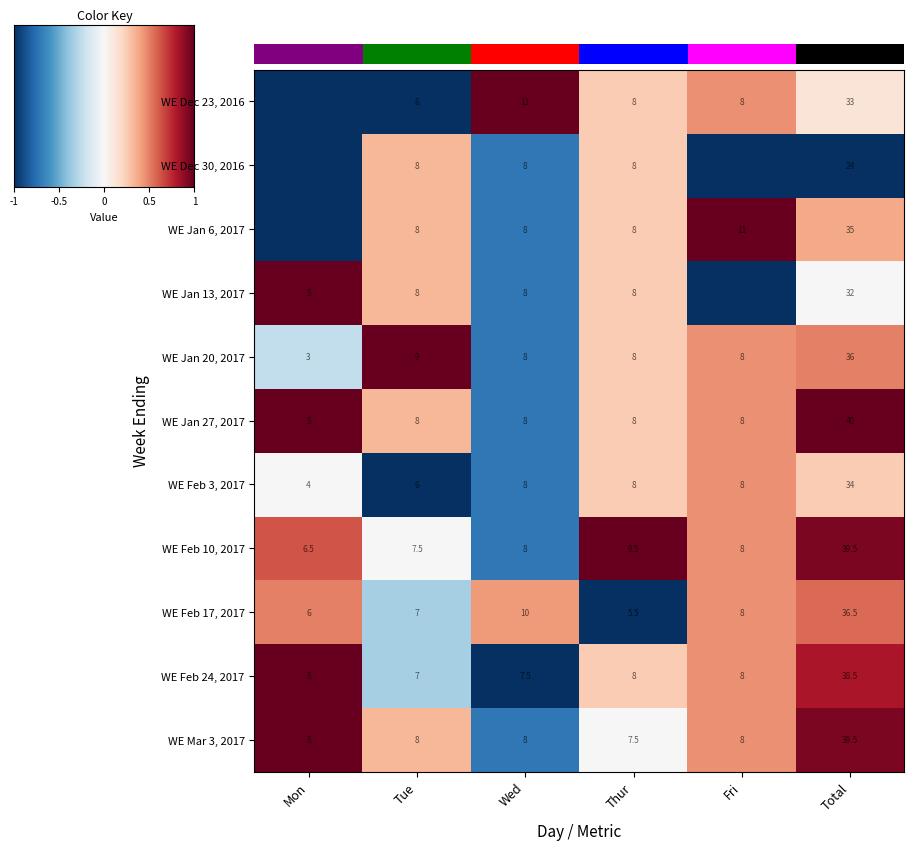

How many distinct data groups are displayed?

11